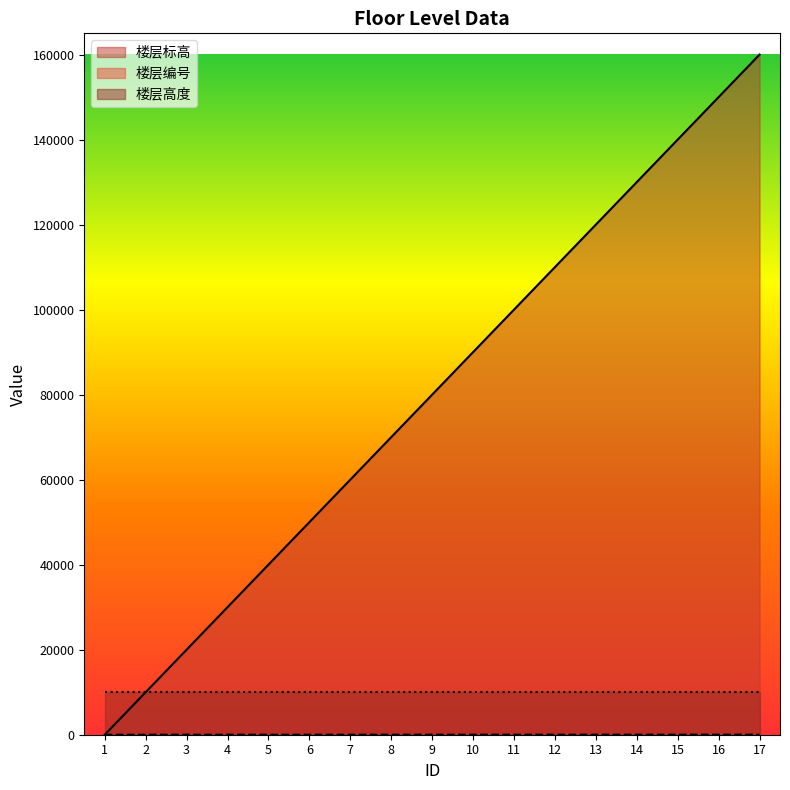

What is the total value across all series at 12?

120012